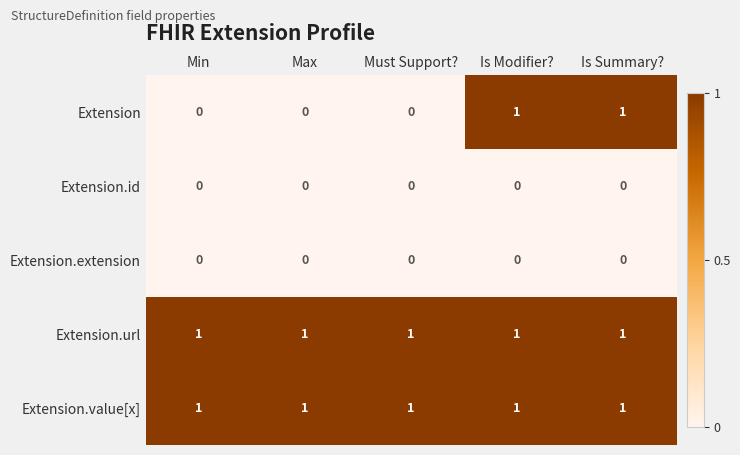

Is it true that Extension.extension equals 0 at Max?

True